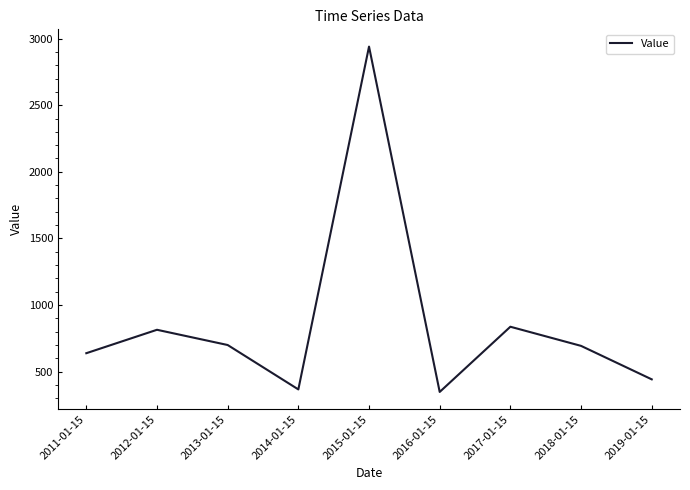

What position from the right is 2013-01-15?

7